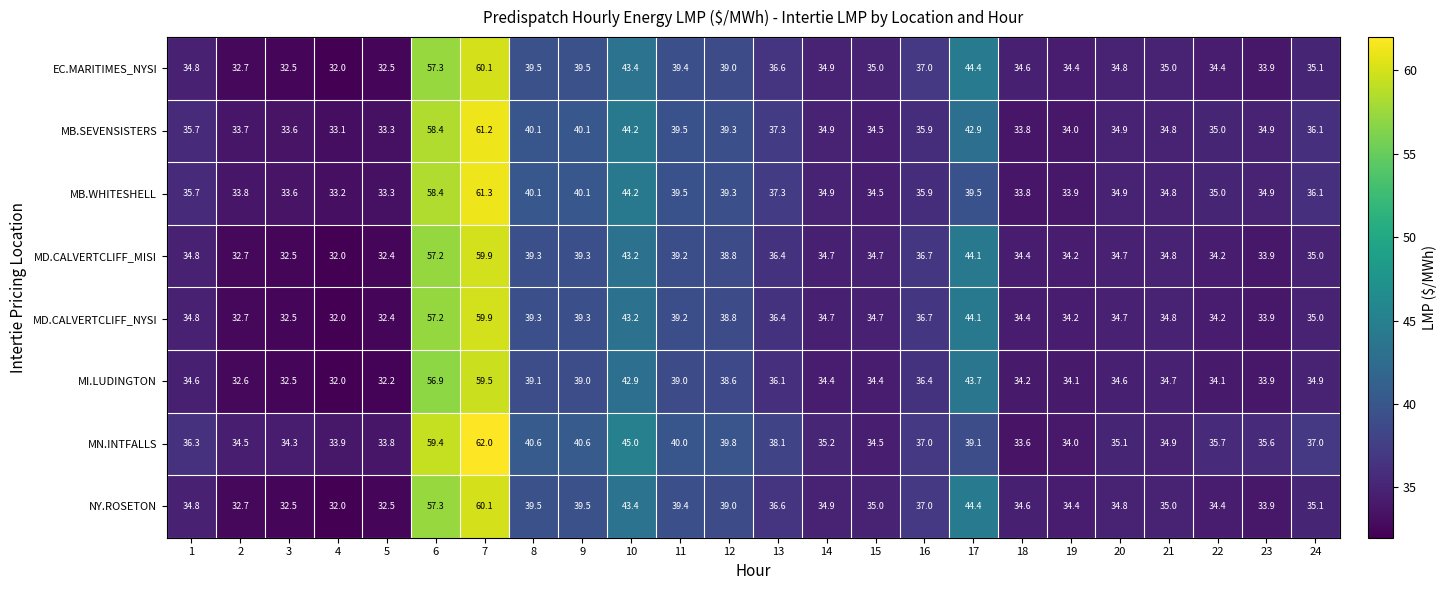

What is the sum of the MN.INTFALLS values at 18 and 14?

68.8